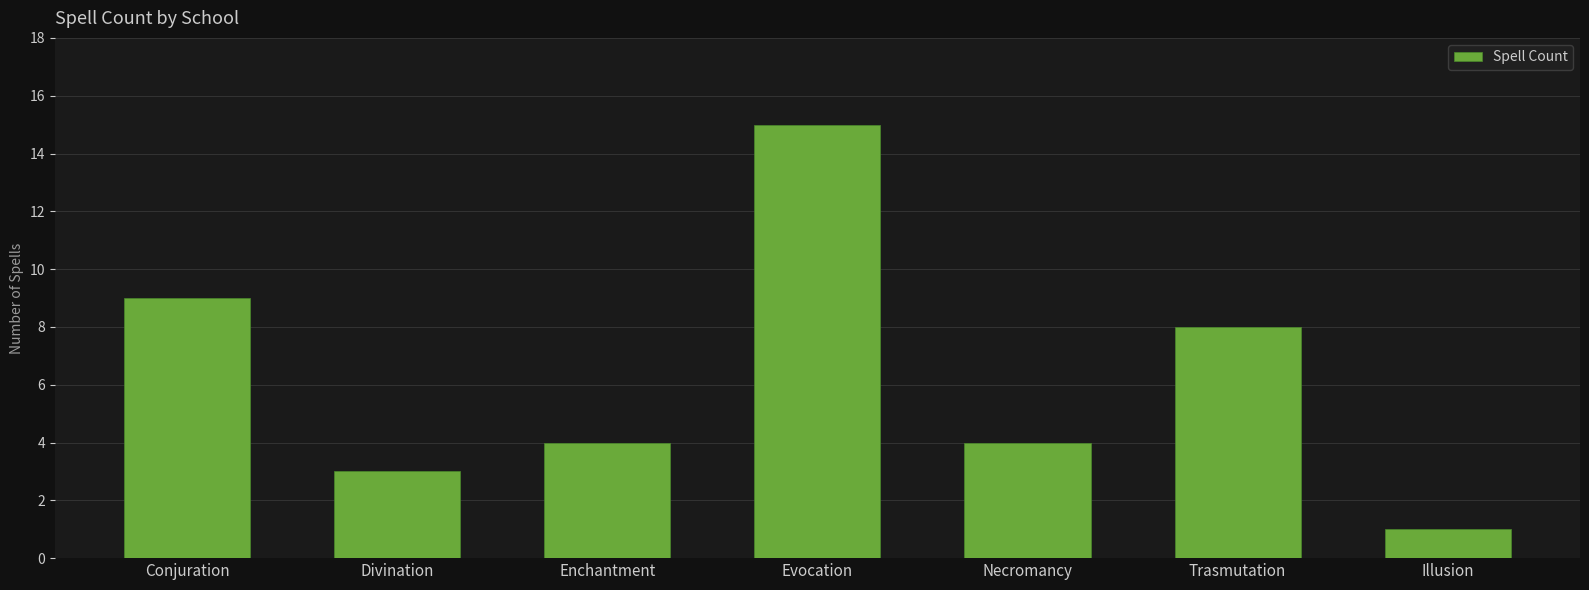

What is the value of the 4th bar from the left?

15